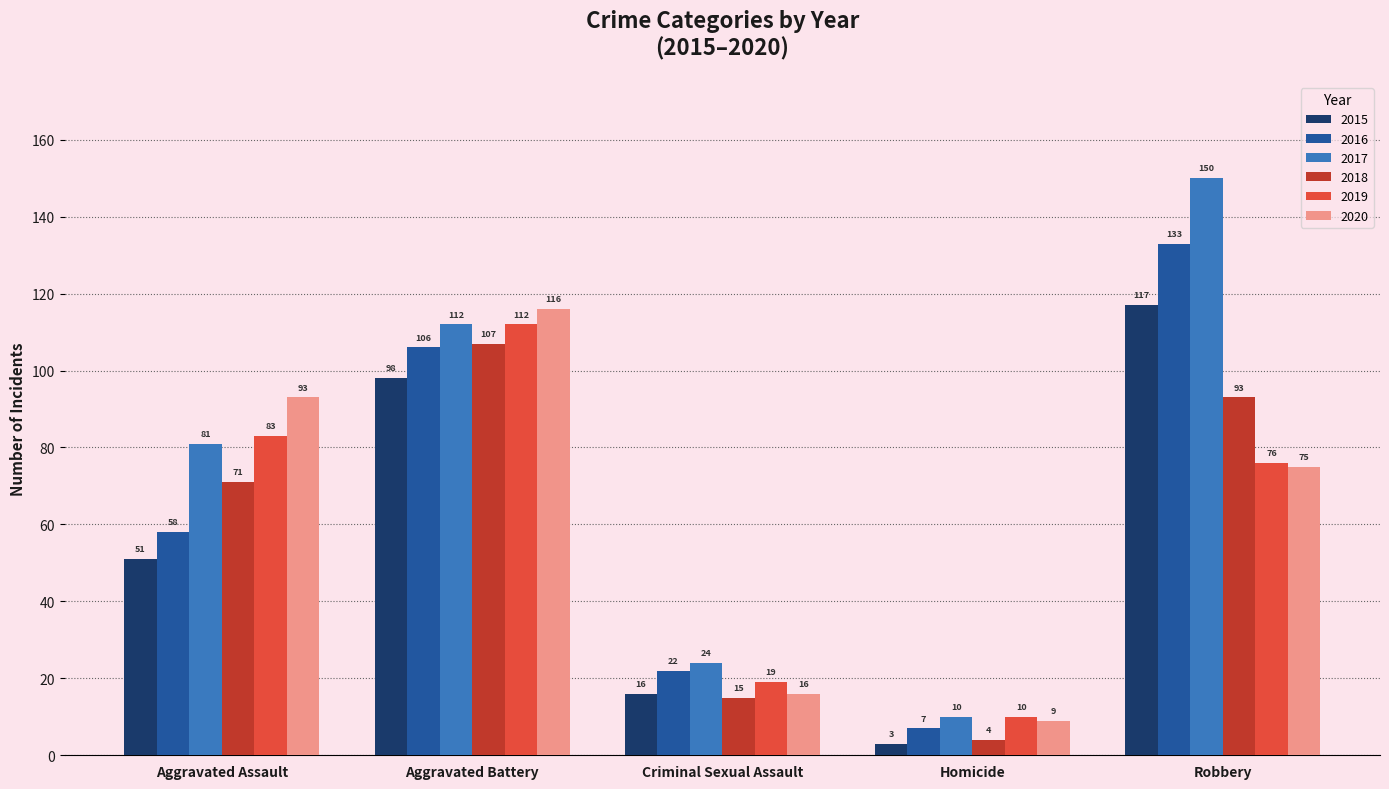

What is the spread (max minus min) of values at Aggravated Assault?

42